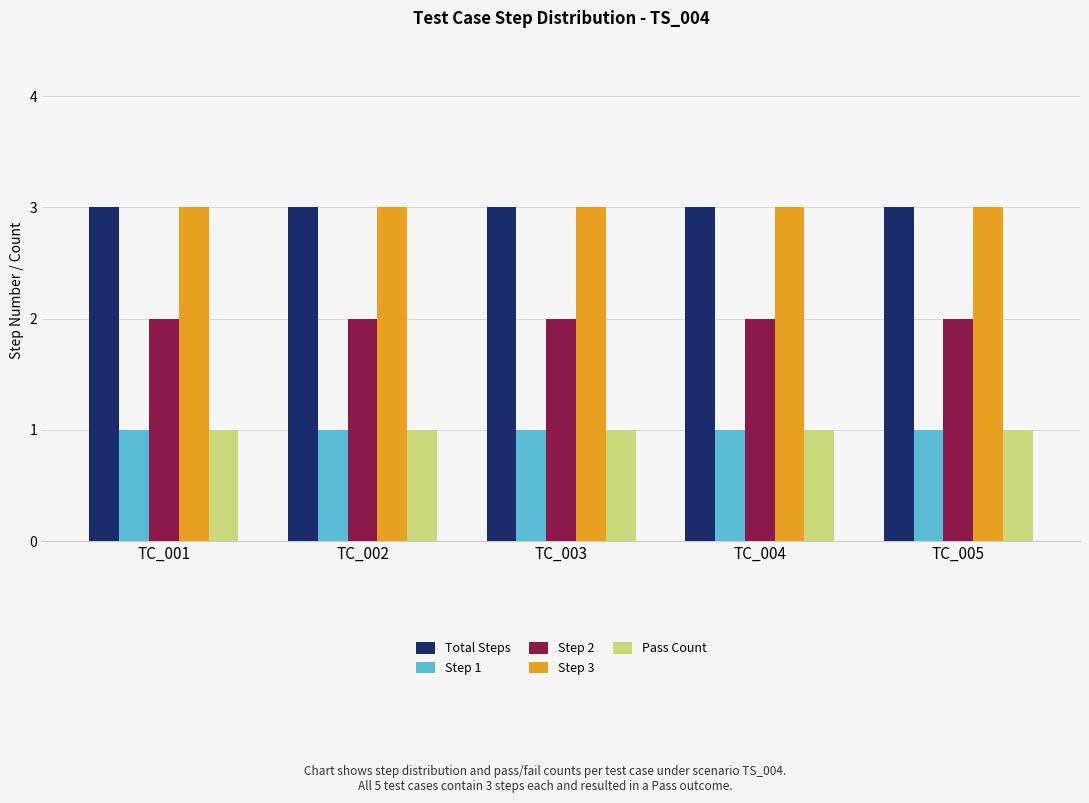

What is the sum of all Pass Count values?

5